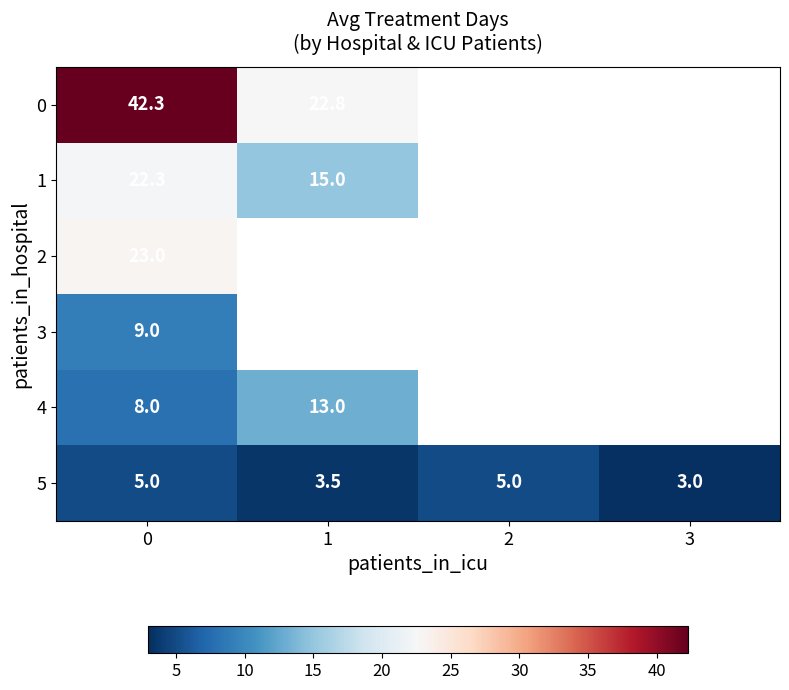

At how many categories does at least one series exceed 7?

2